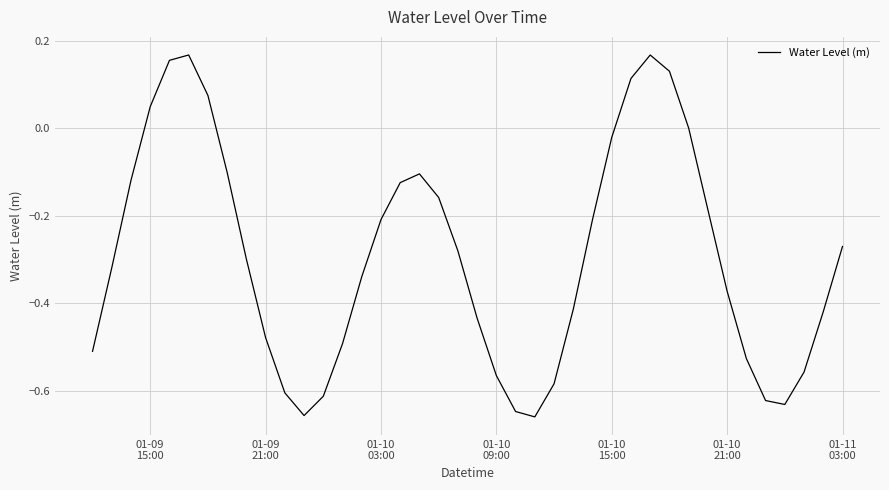

What is the difference between the maximum and minimum values?

0.8